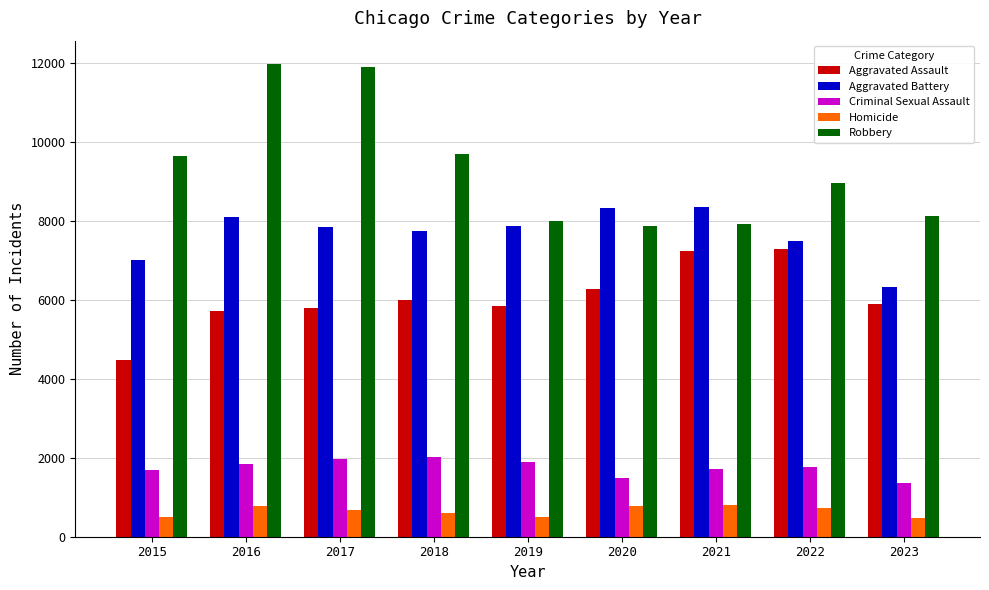

At which label is Aggravated Battery closest to 7332?

2022